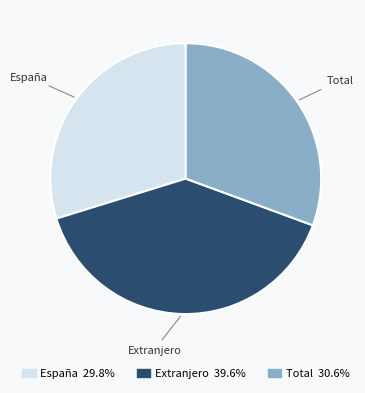

Do España and Total together represent more than half of the pie?

Yes